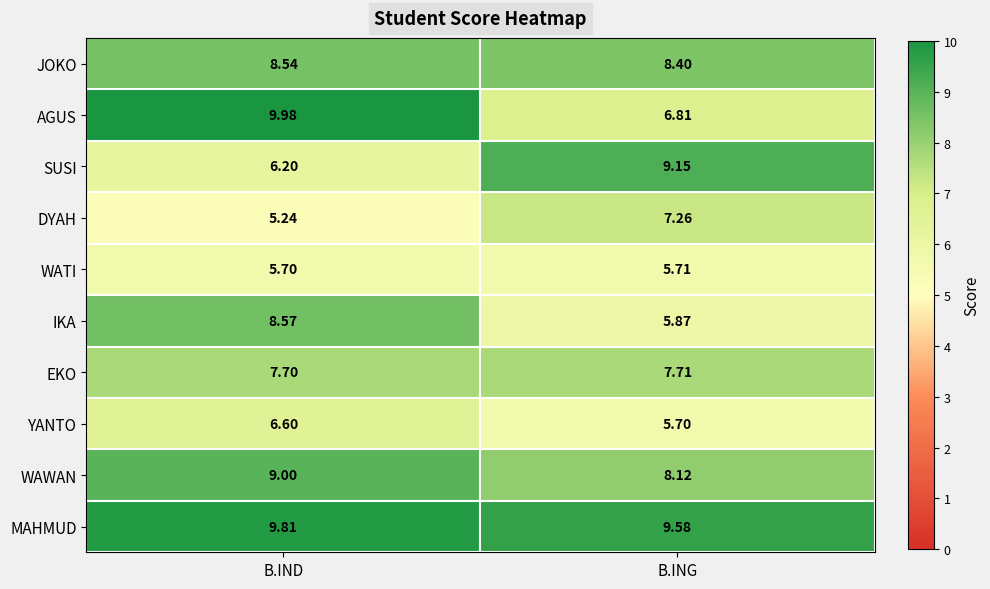

At which category does the chart reach its minimum across all series?

B.IND